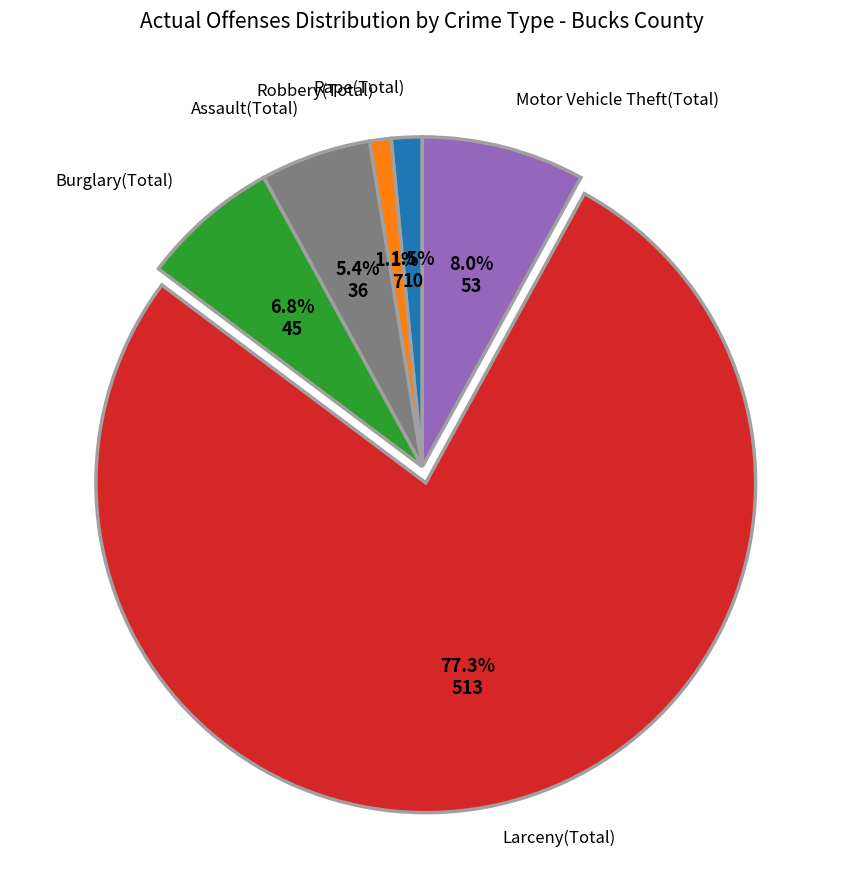

Is there any slice that represents more than half of the pie?

Yes